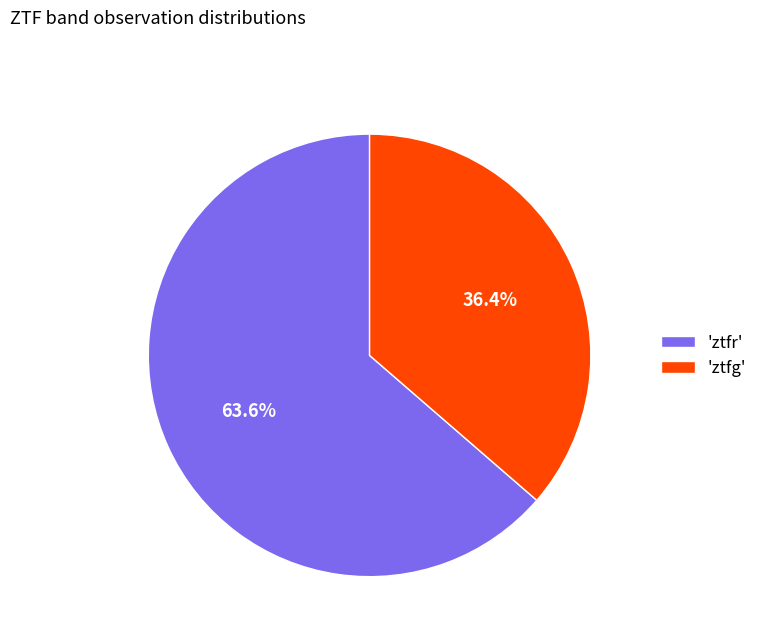

Which slice is the largest?

'ztfr'